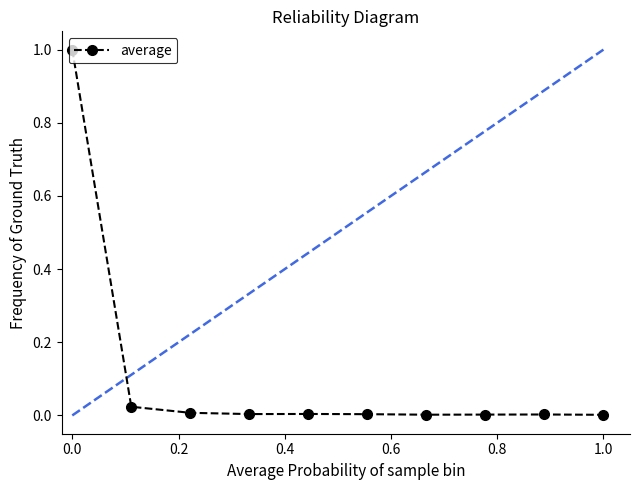

What is the greatest value displayed?

1.0